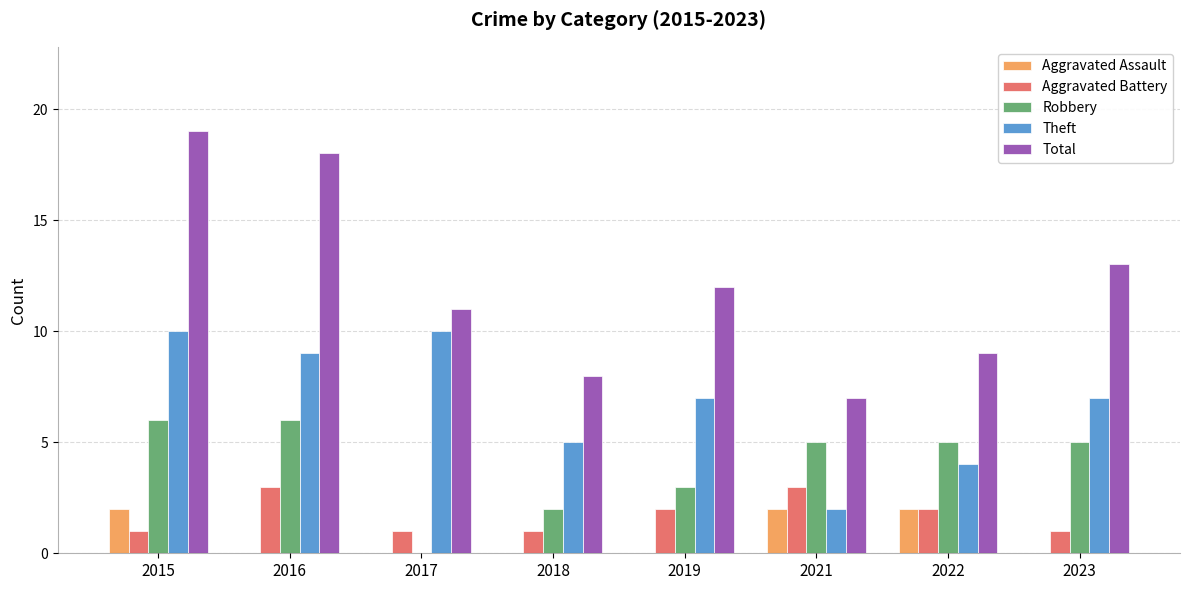

Which series changed the most between 2015 and 2022?

Total